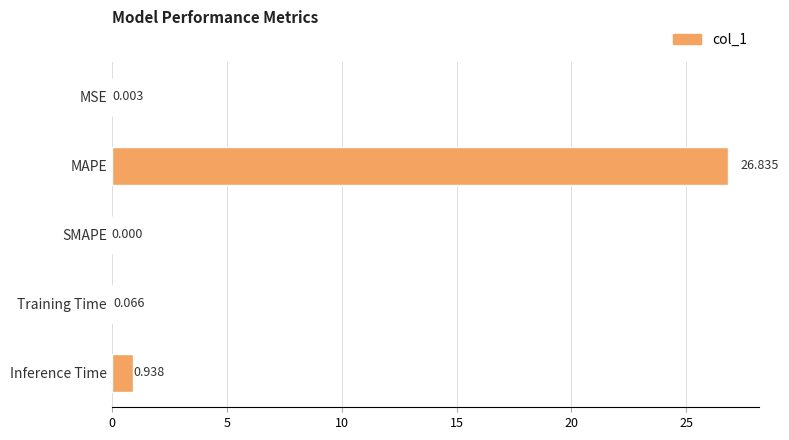

Where is the data nearest to the value 13?

Inference Time